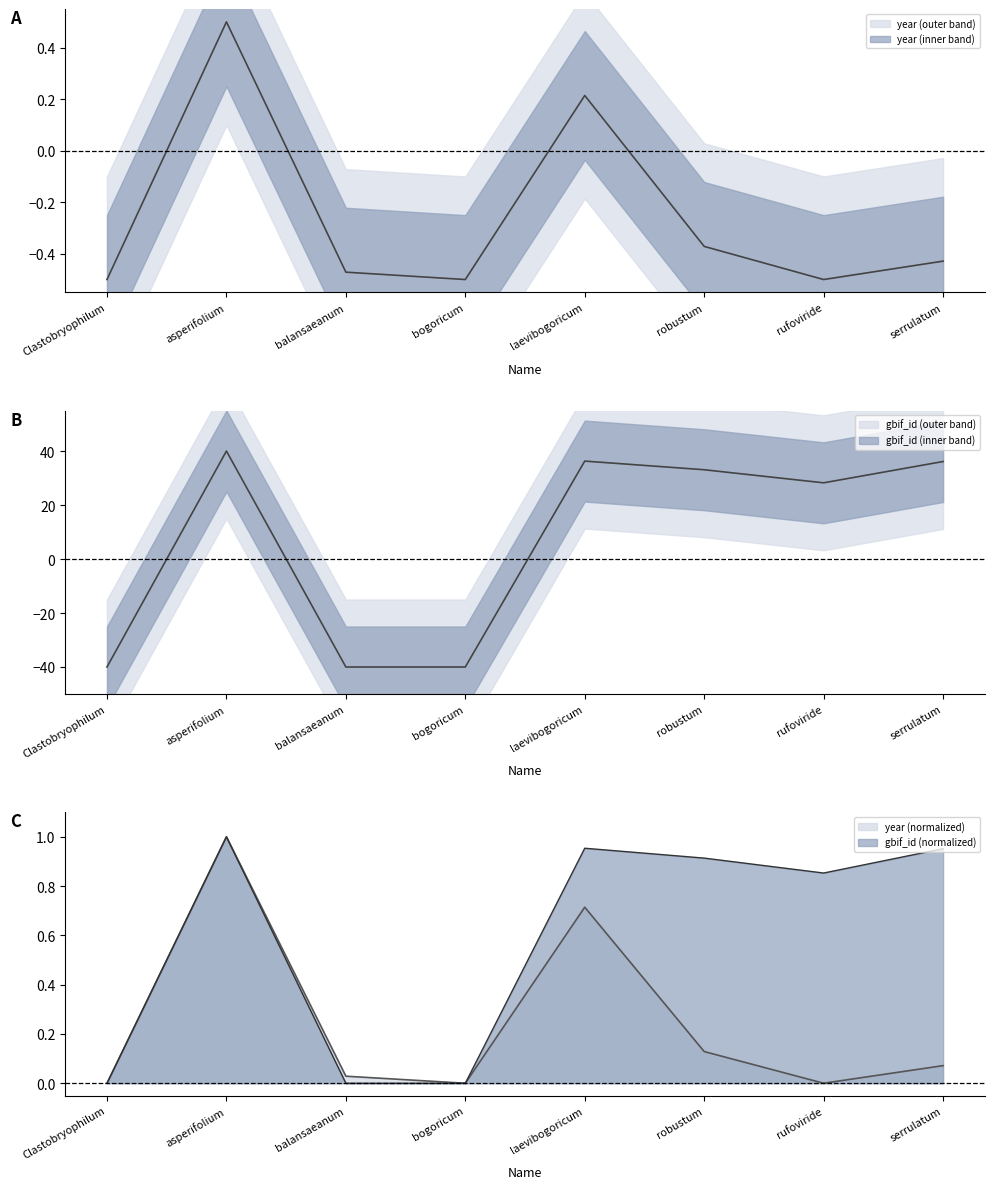

Which category has the highest value in the year (normalized) series?

asperifolium